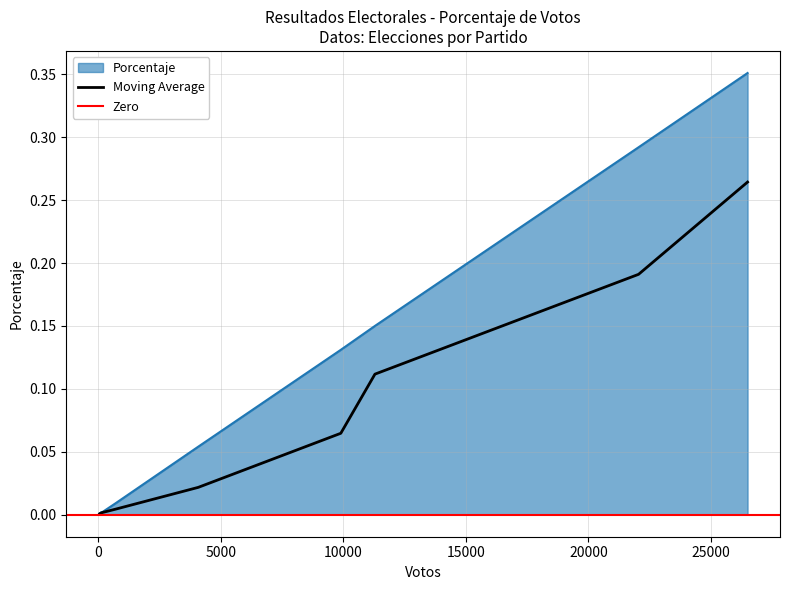

What is the sum of all values?

1.0